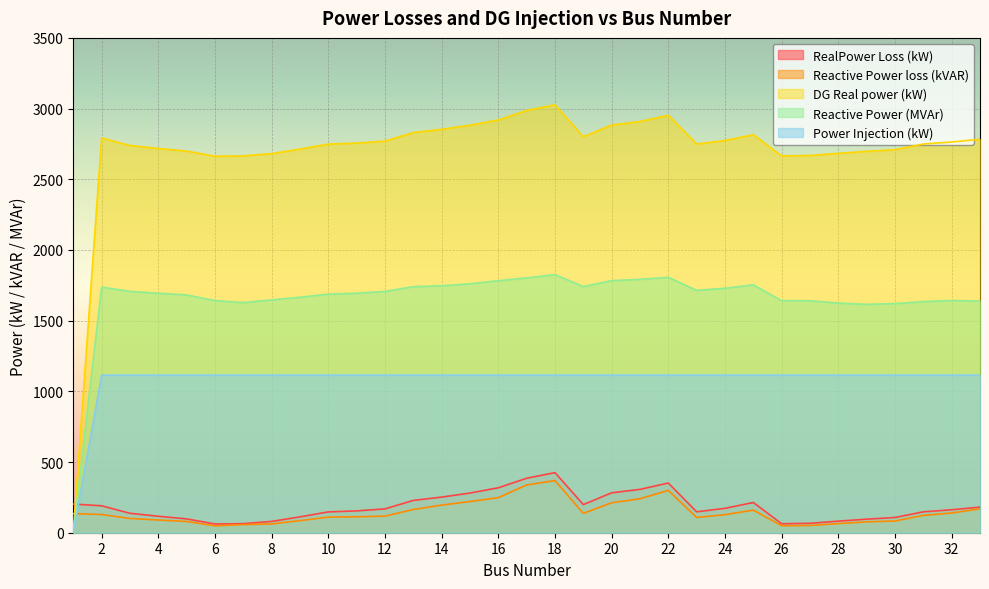

Between 11 and 2, which is larger?

2